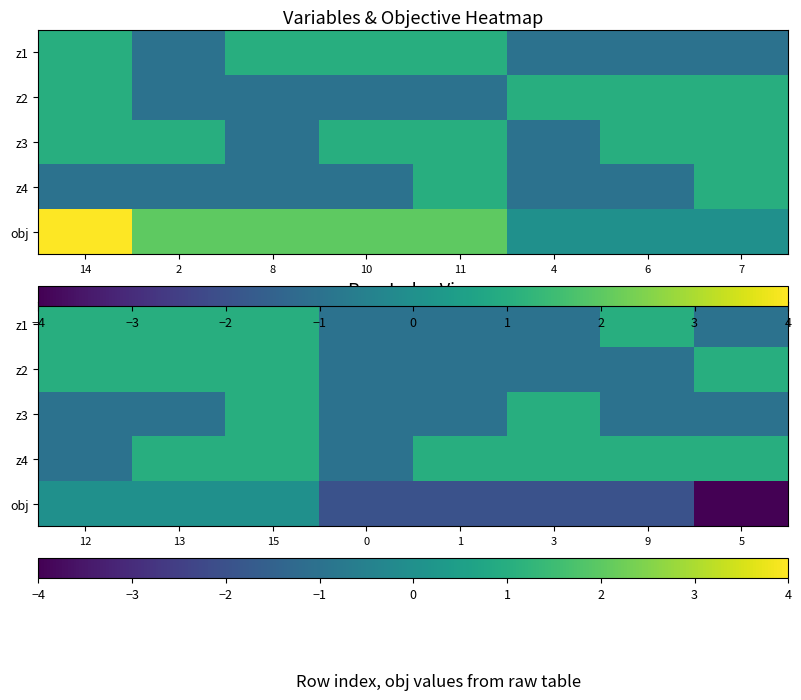

What is the difference between the maximum and minimum values in the z3 series?

2